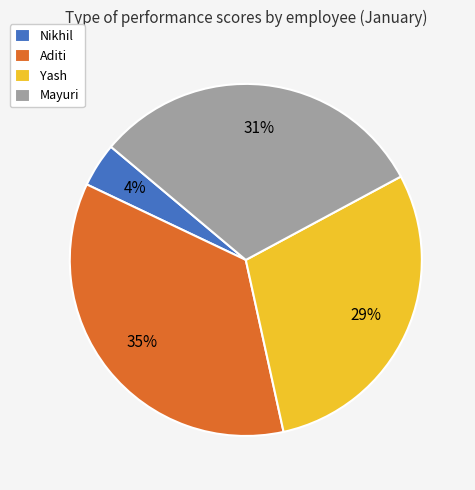

How many segments does this pie chart have?

4